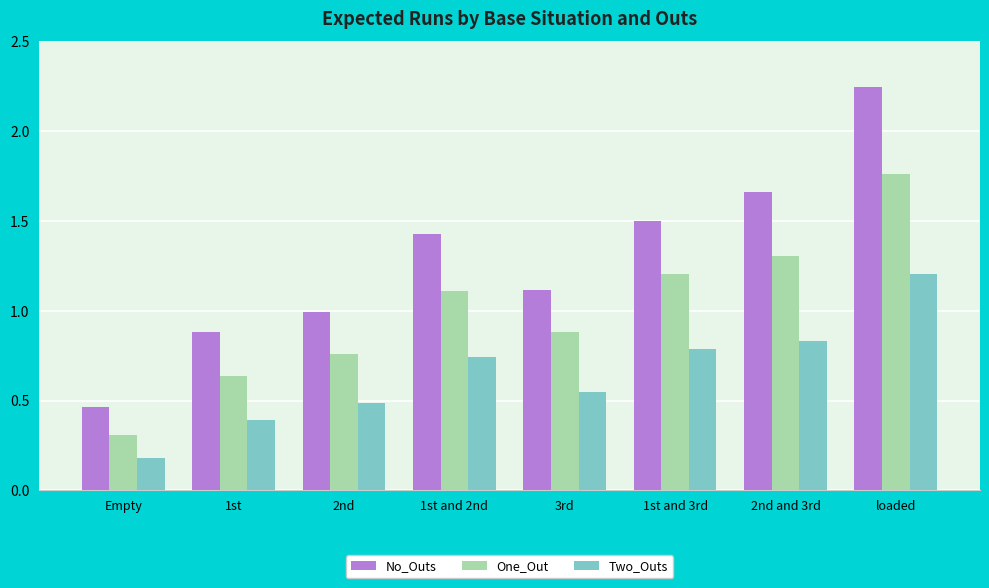

Where is No_Outs nearest to the value 1?

2nd